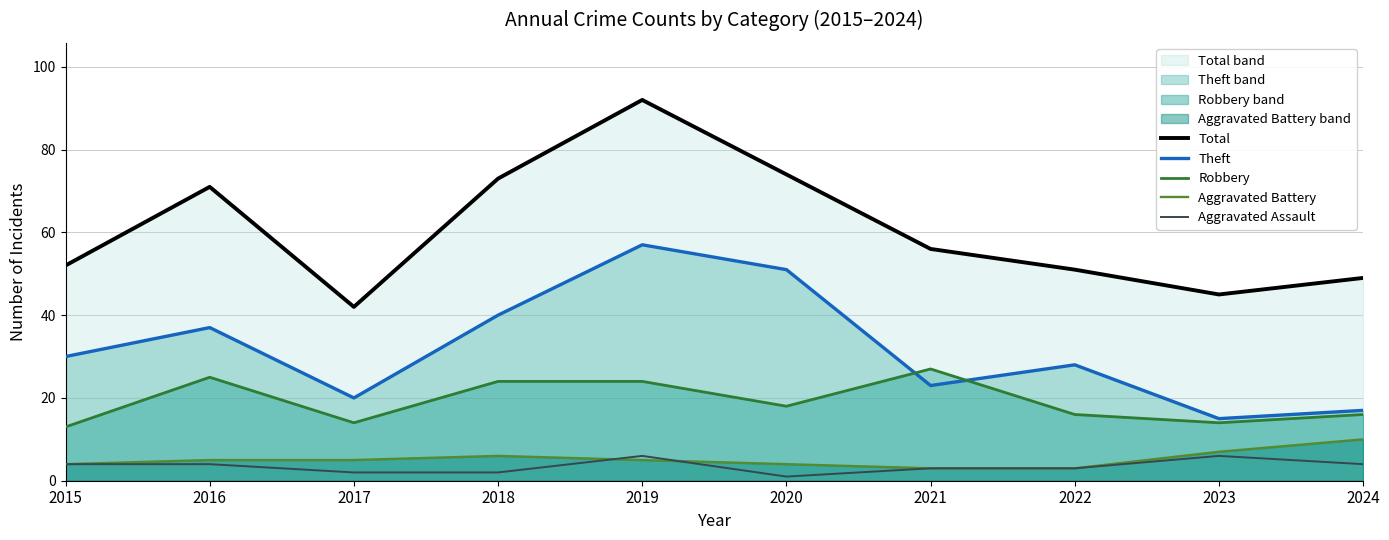

Which category has the highest value across all series?

2019